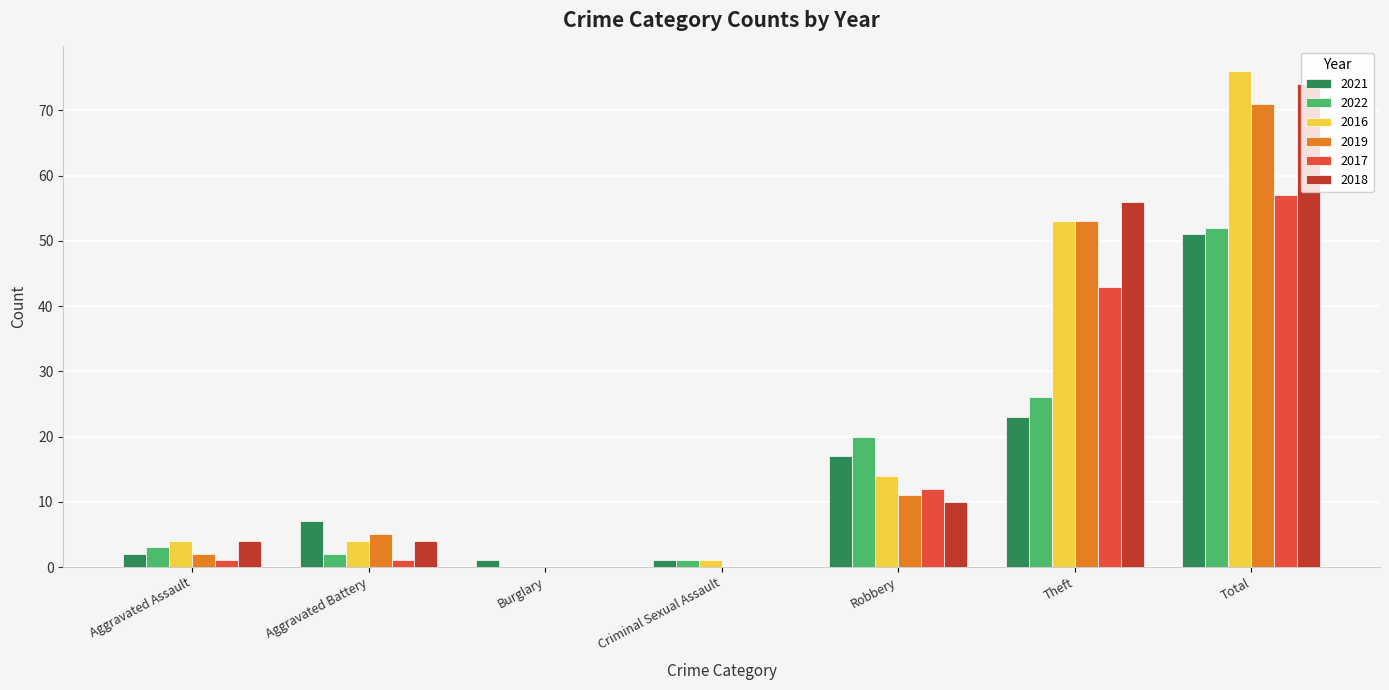

How many data points does each series have?

7